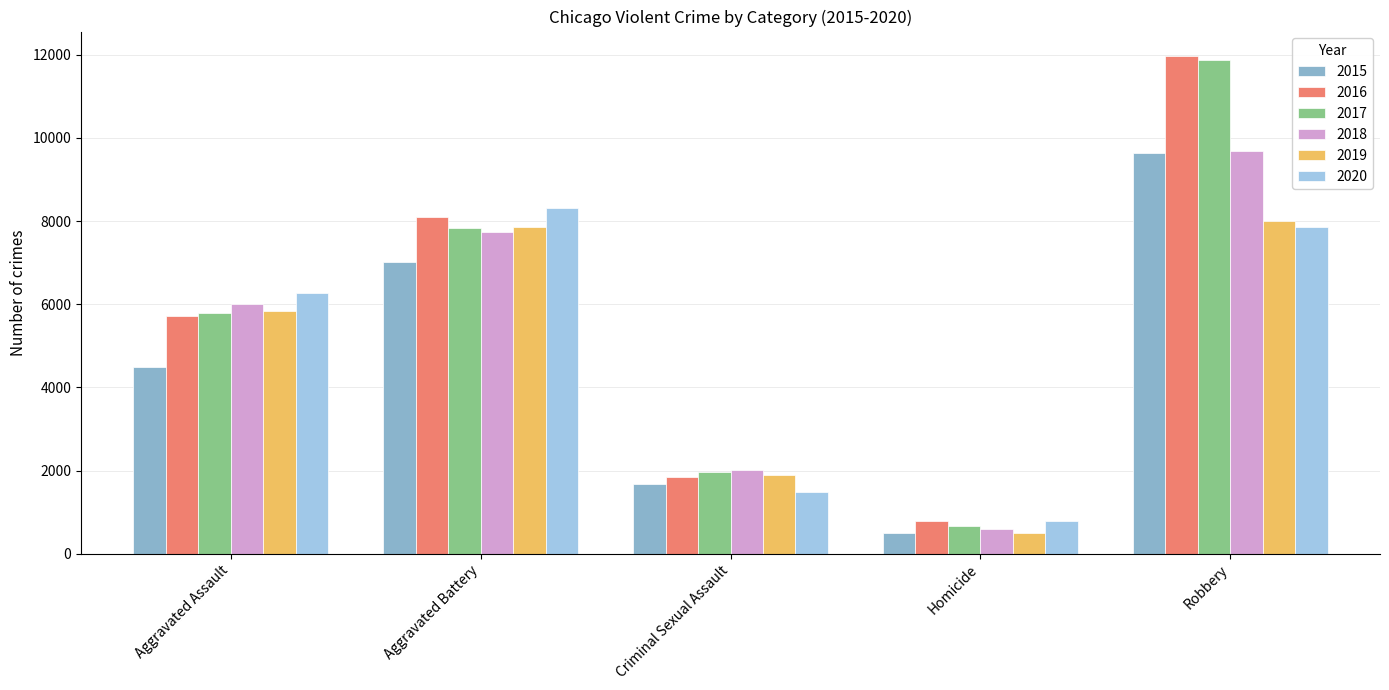

What is the spread (max minus min) of values at Aggravated Battery?

1302